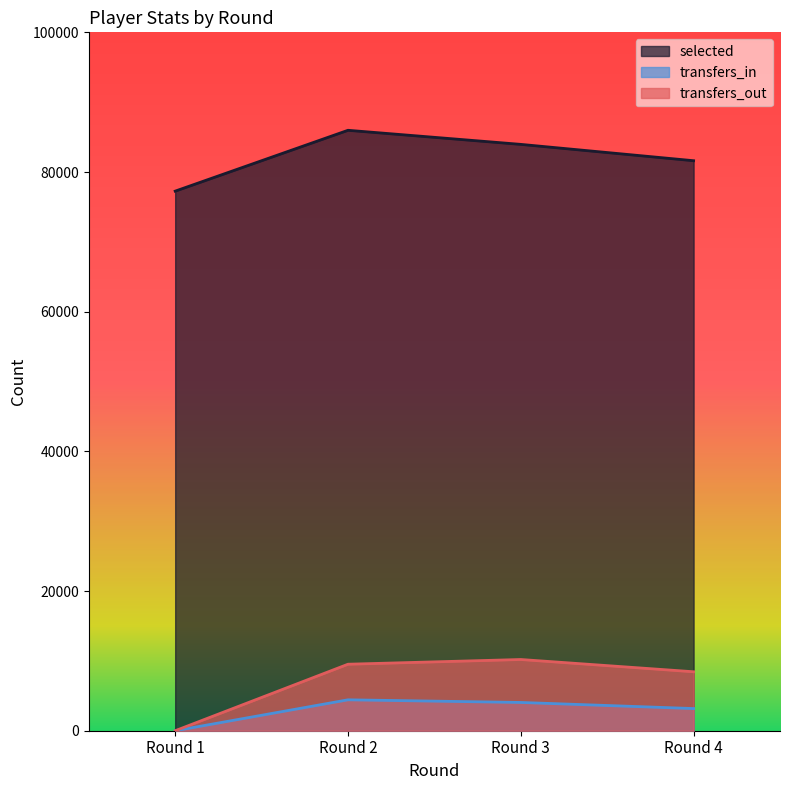

The transfers_out series shows 10198 at Round 3. True or false?

True